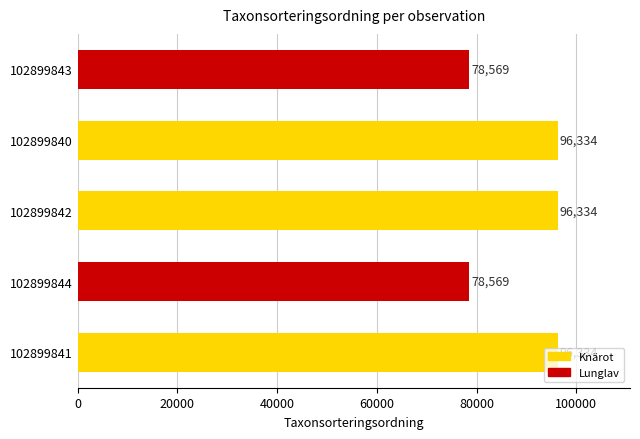

What is the difference between the maximum and second lowest values?

17765